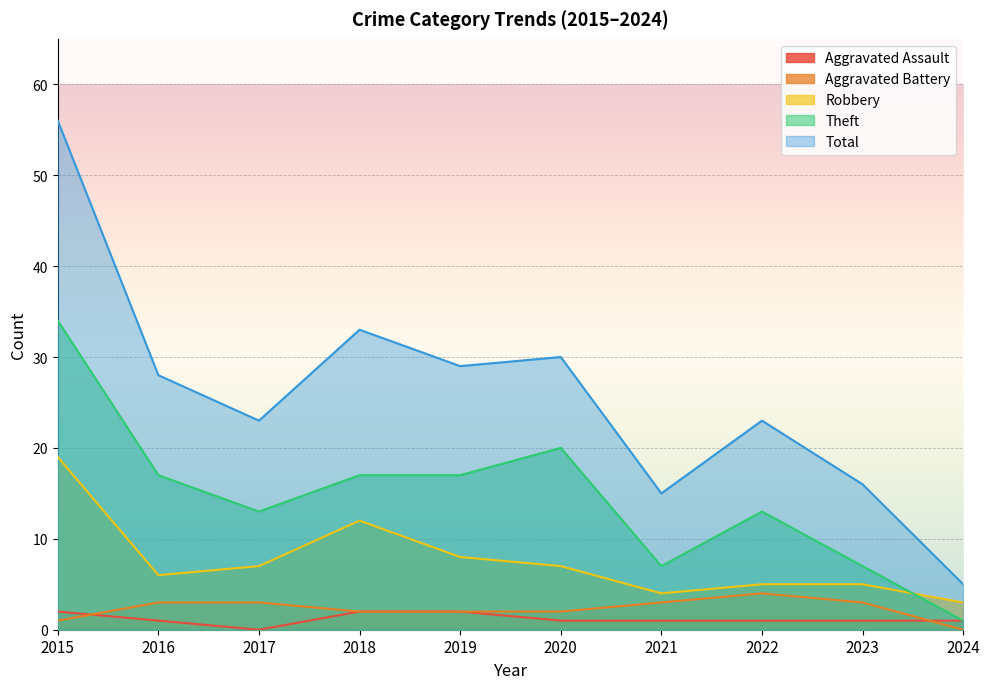

At which category does Robbery reach its first local peak?

2018